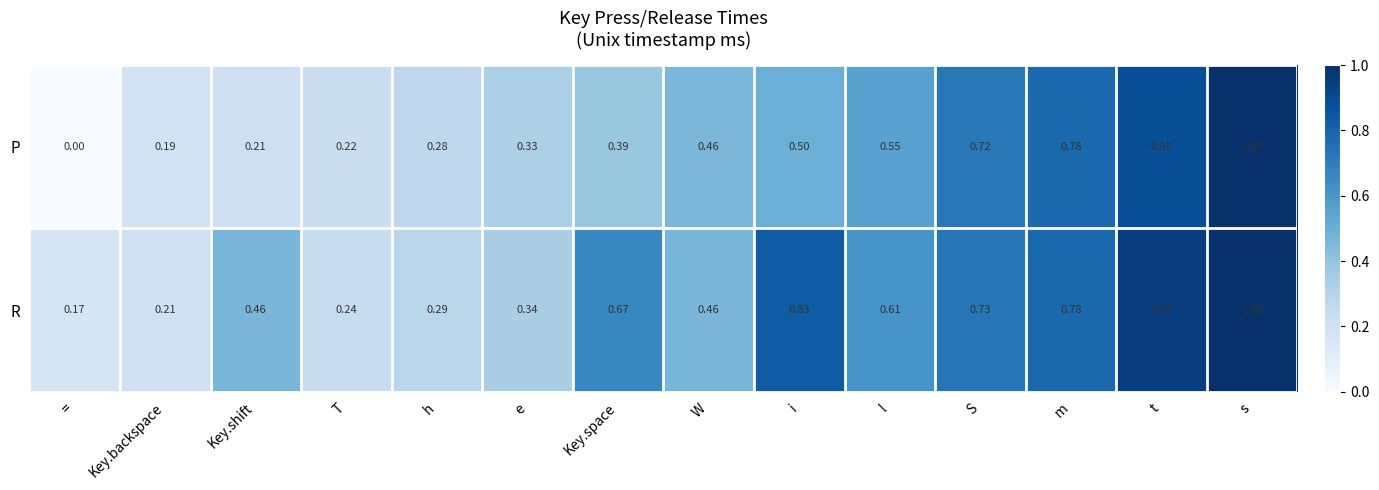

At t, list the series in order from smallest to largest.

P, R